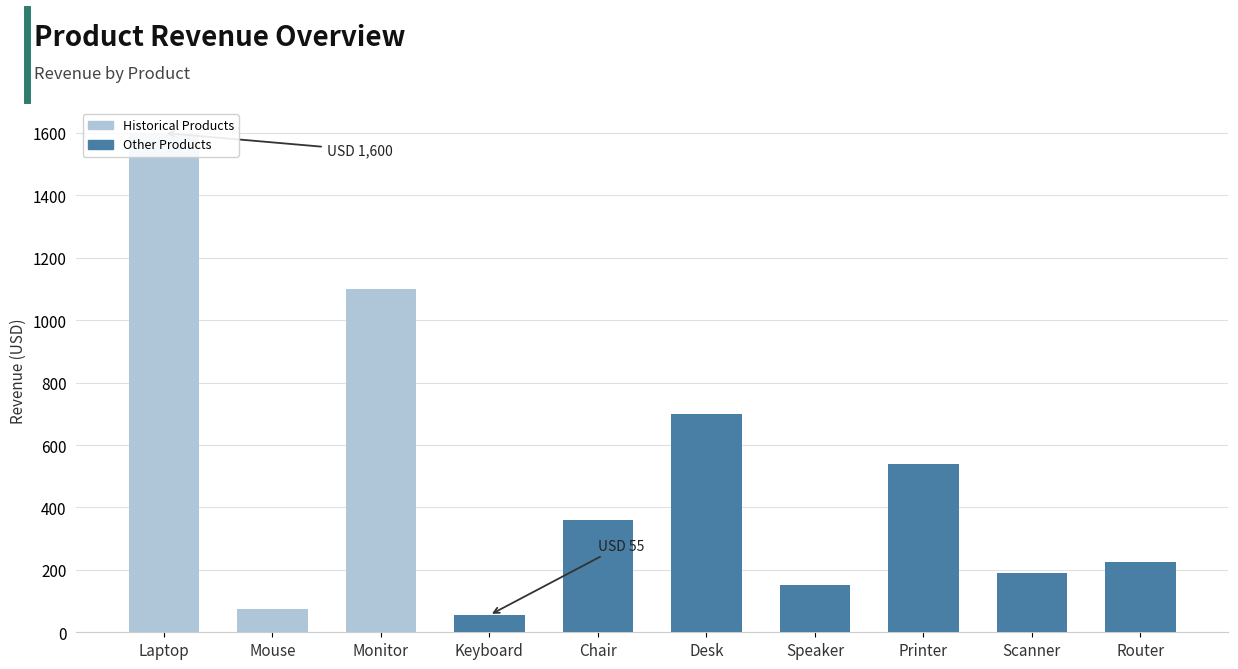

What is the sum of the values at Scanner and Printer?

730